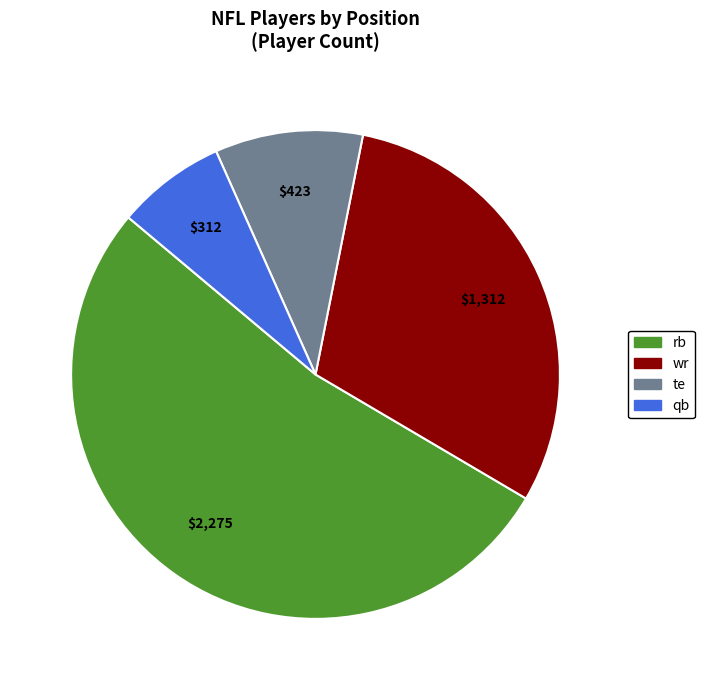

Is there any slice that represents more than half of the pie?

Yes